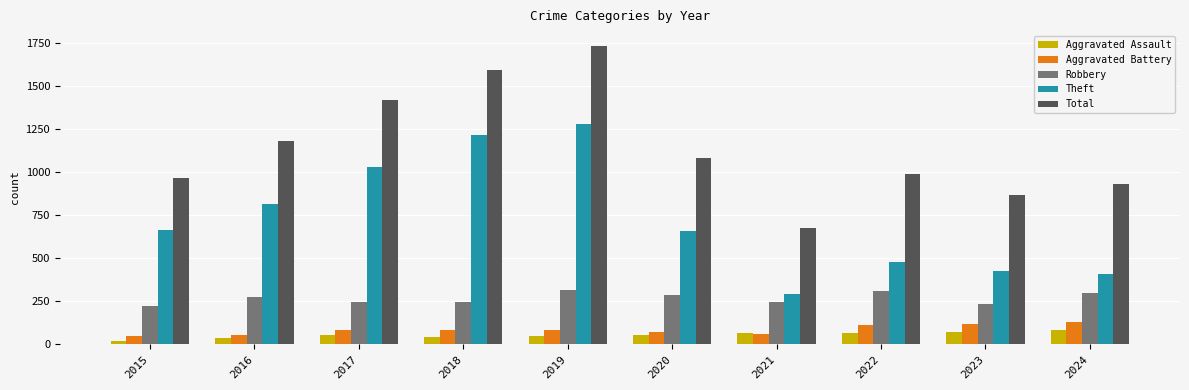

What is the total value across all series at 2023?

1711